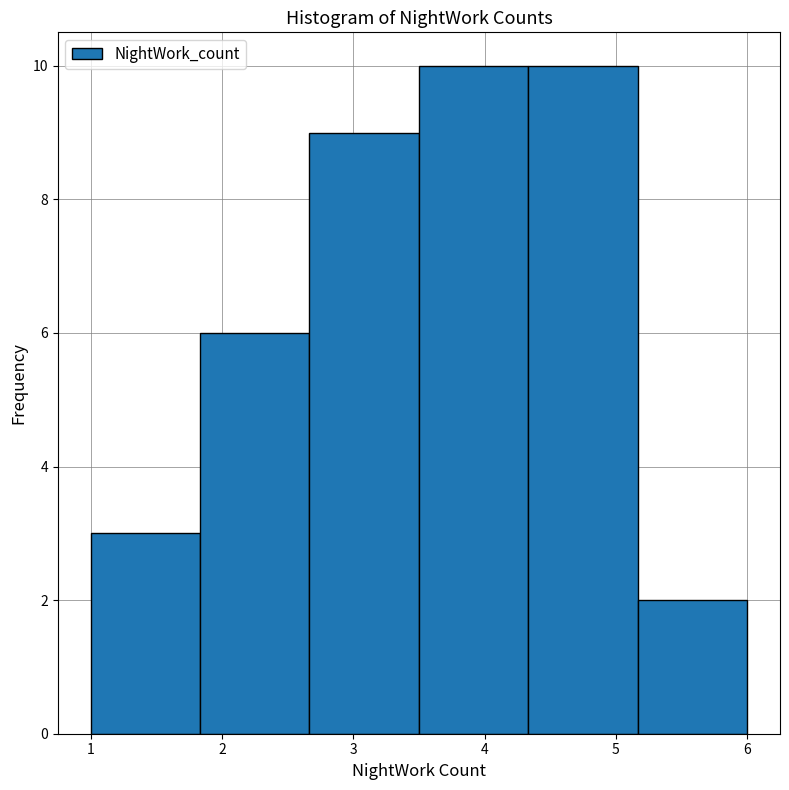

How tall is the bar that spans 2.7 to 3.5 on the x-axis? Neither the bar edges nor the heights are printed on the chart, so give them approximately, as read against the axes.

9